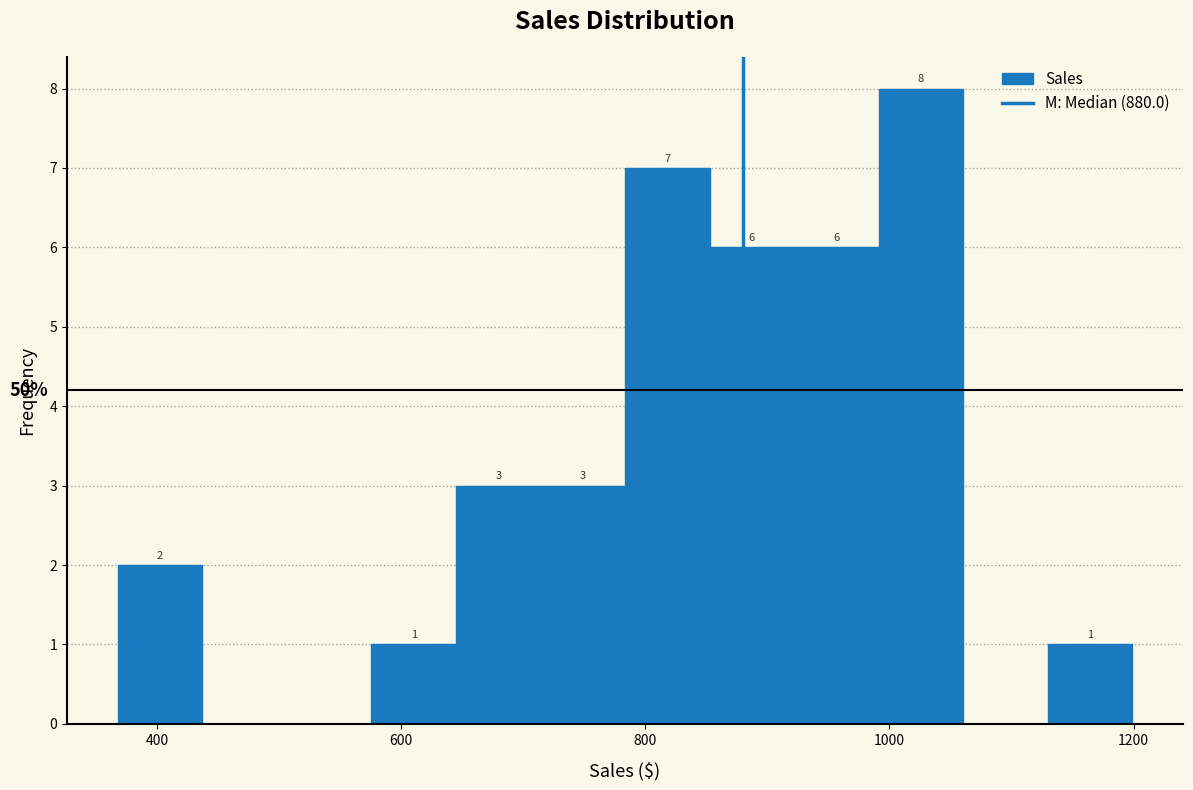

Around what value on the x-axis is the tallest bar? Give the approximate position of its centre, as read against the axis.

1020